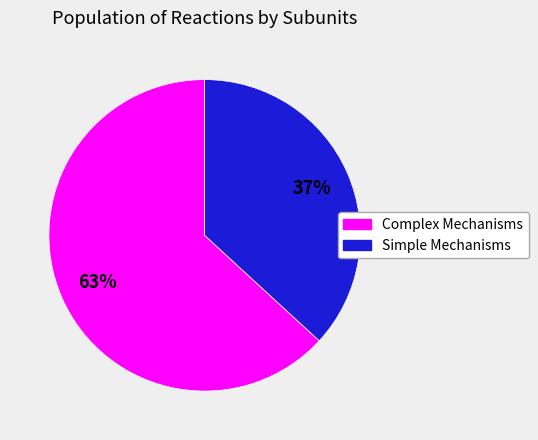

To the nearest percent, what is the difference between the largest and smallest slice percentages?

26%